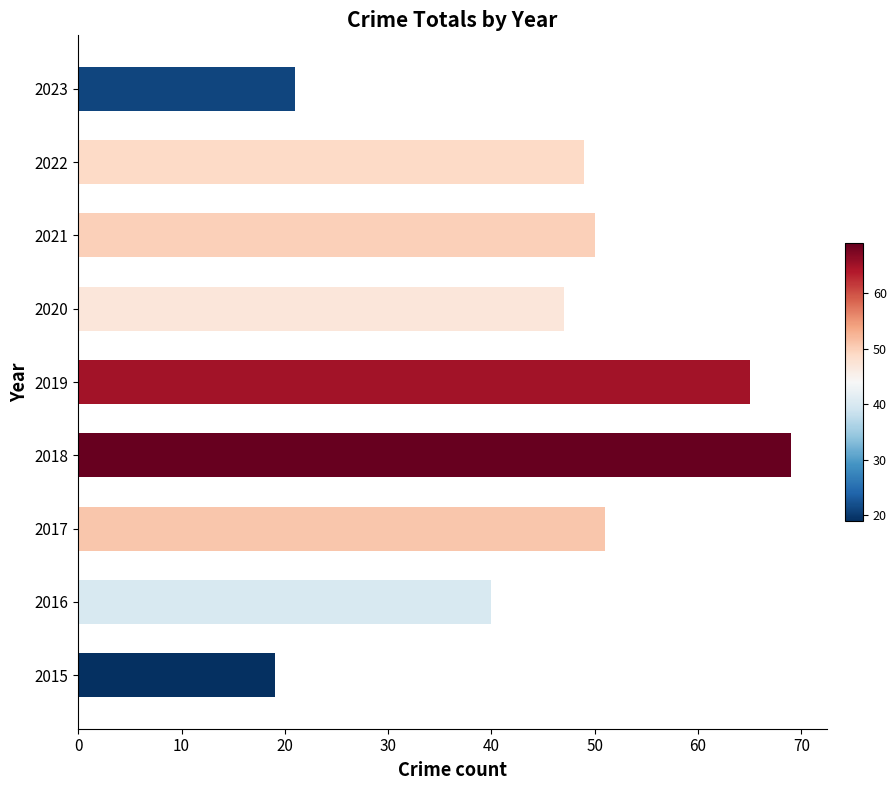

The chart shows a value of 40 at 2016. True or false?

True